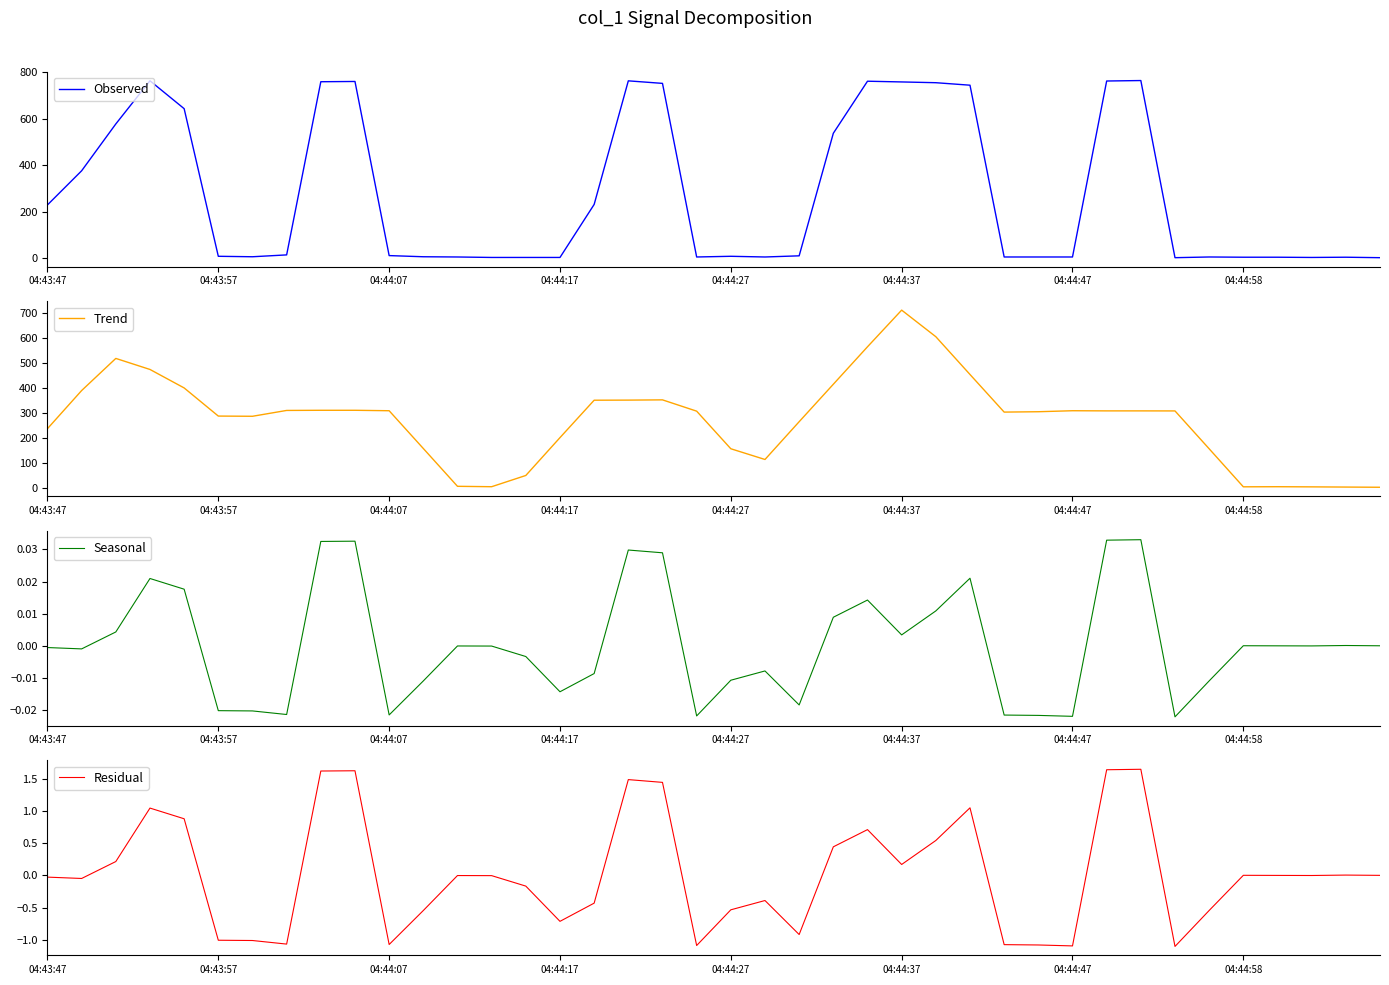

What is the total value across all series at 12?

10.6